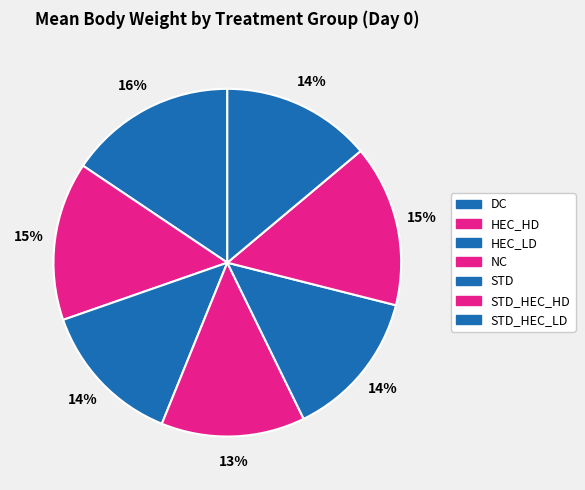

What is the largest slice in the pie chart?

DC